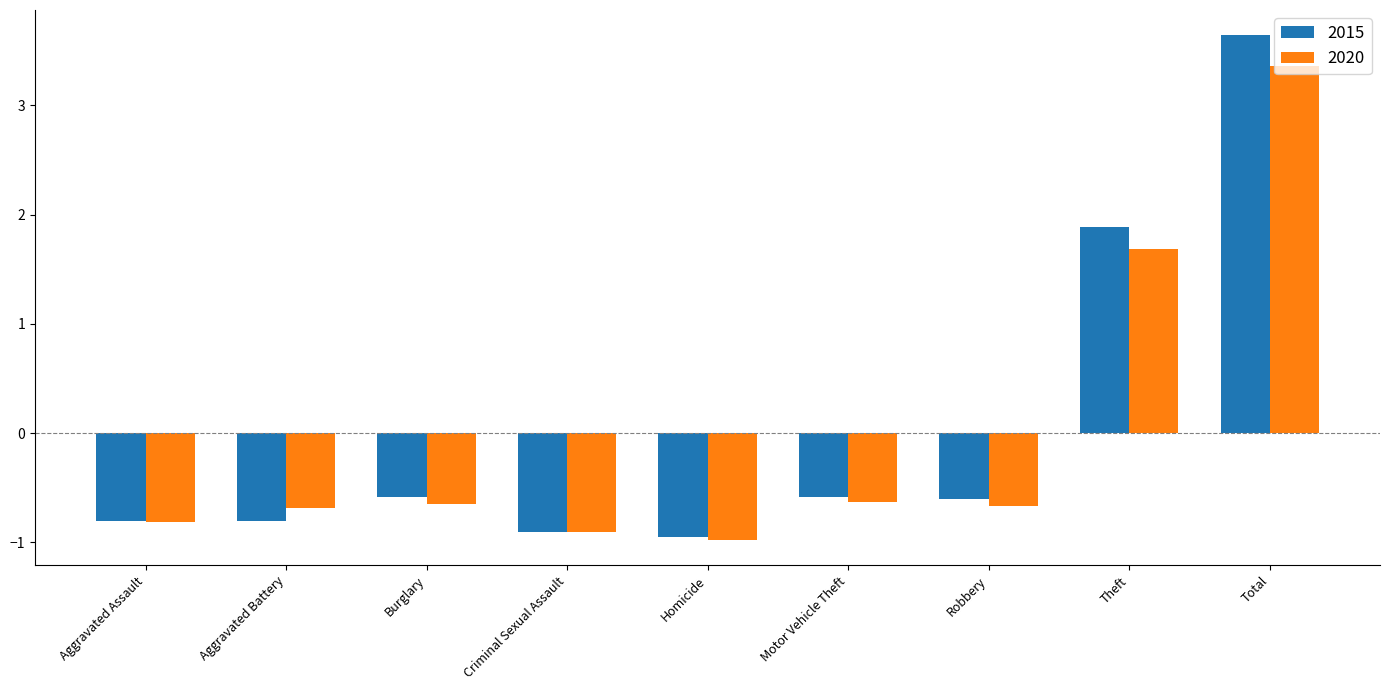

What is the total value across all series at Burglary?

-1.2